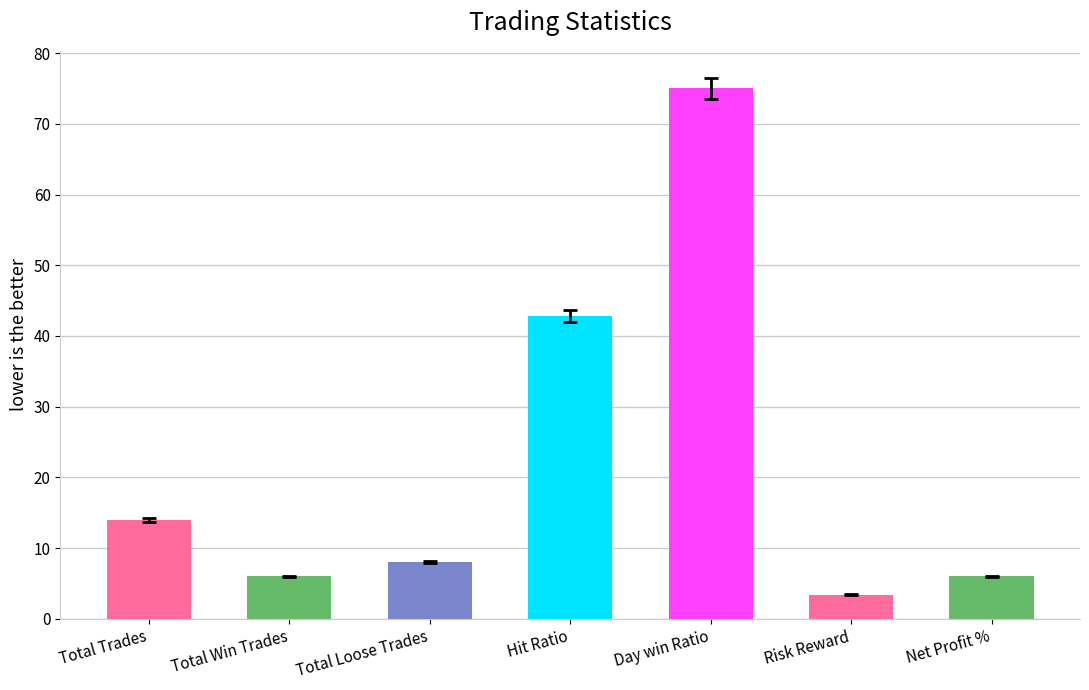

Reading left to right, transcribe all the data shown in this chart.

Total Trades=14.0	Total Win Trades=6.0	Total Loose Trades=8.0	Hit Ratio=42.9	Day win Ratio=75.0	Risk Reward=3.4	Net Profit %=6.0